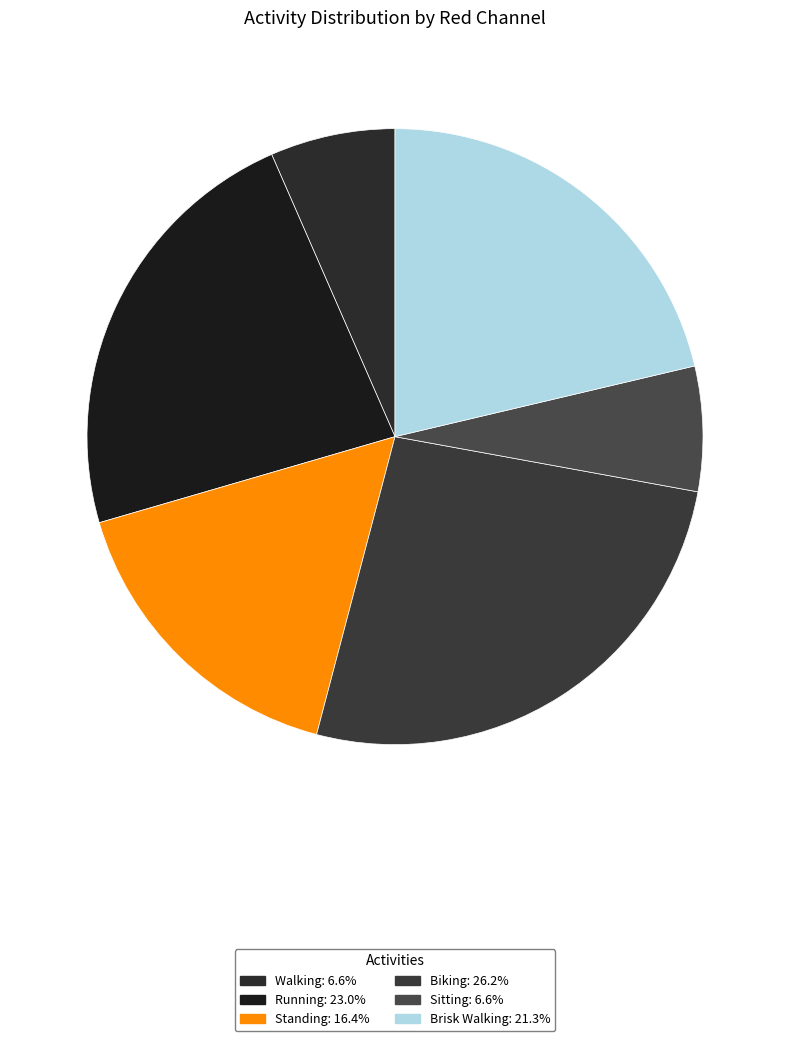

Count the number of slices in the pie.

6